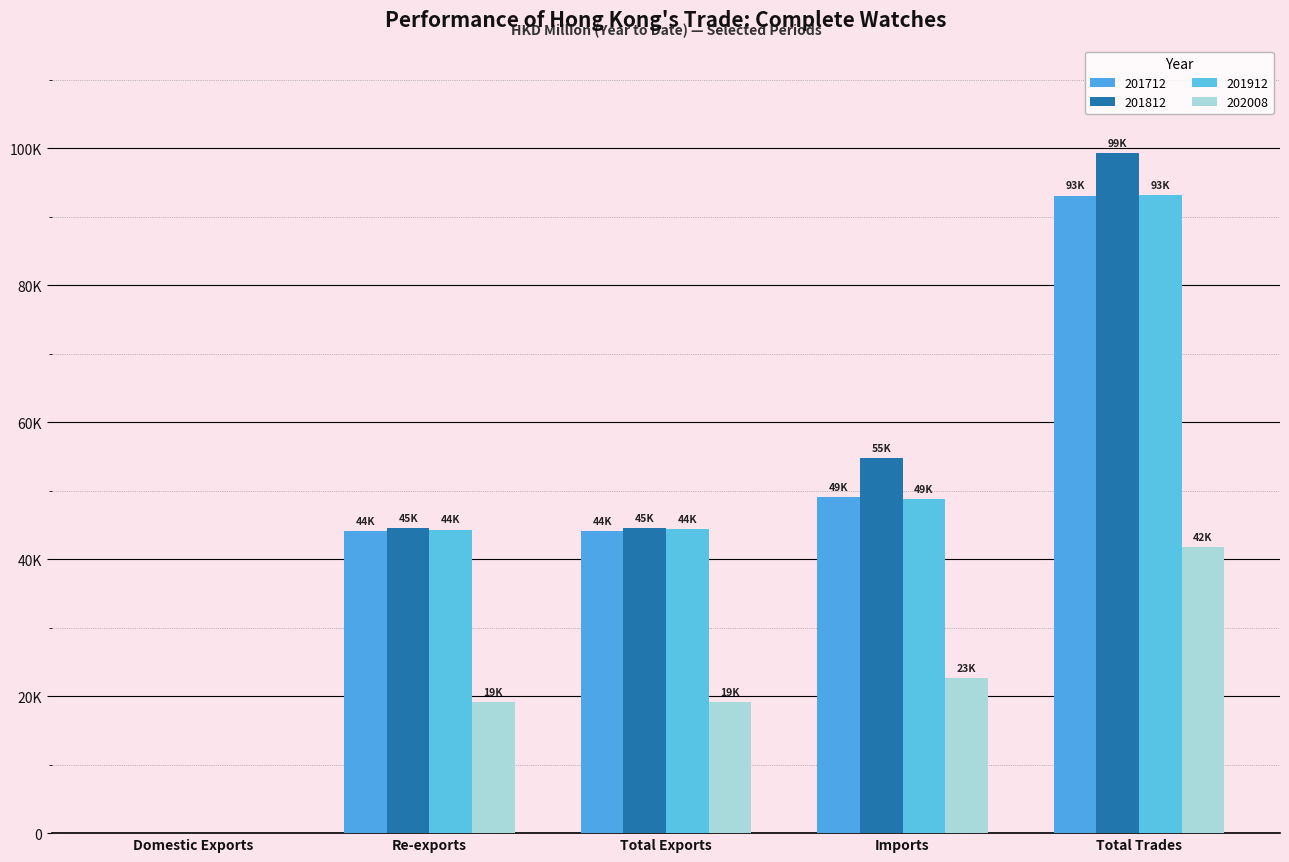

True or false: 201812 has a value of 17197.9 at Imports.

False